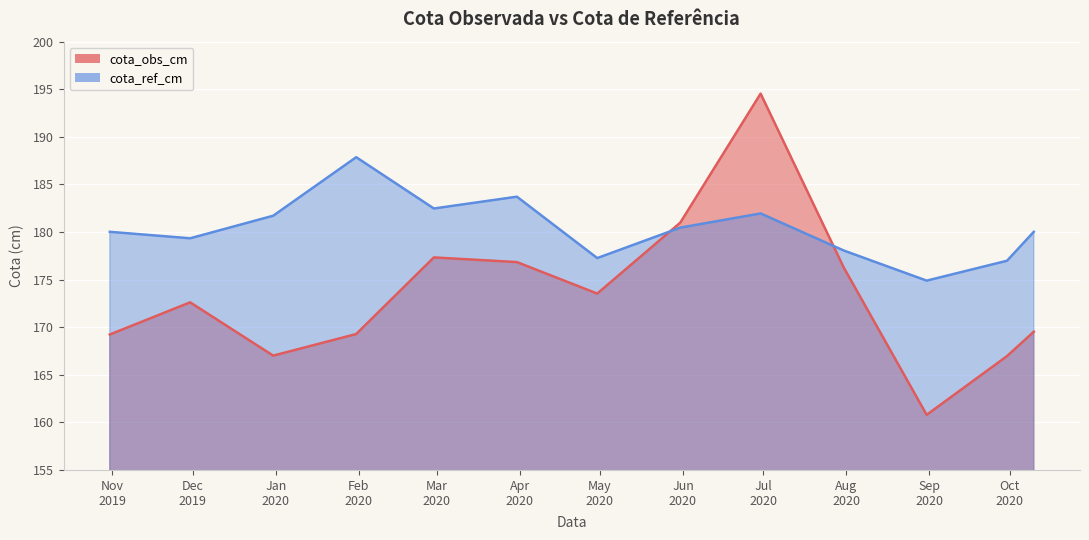

True or false: cota_obs_cm has a value of 169.3 at 2020-01-31.

True